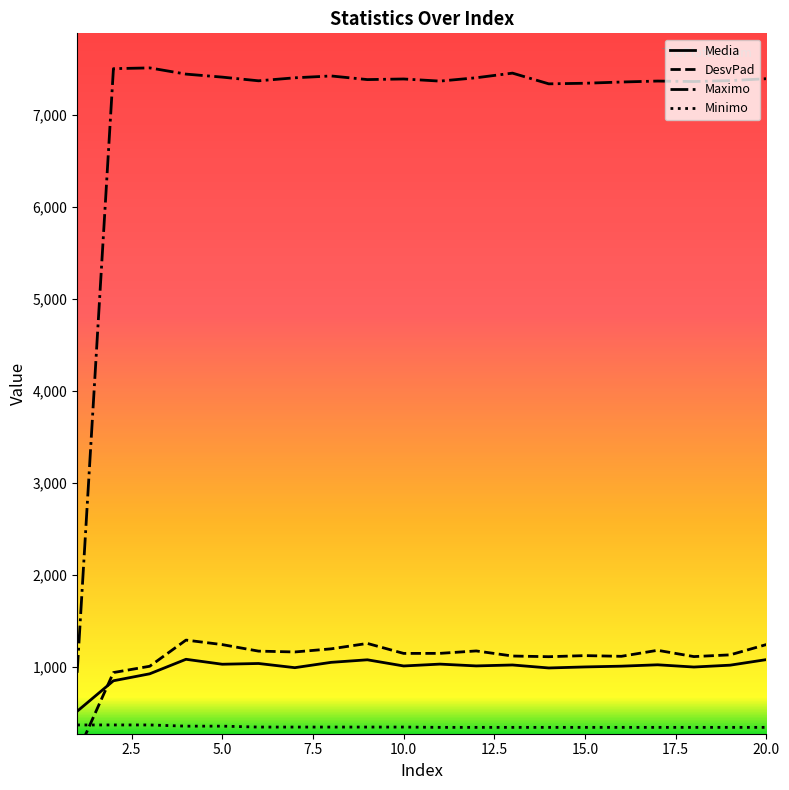

Is the value of Maximo at 12 greater than the value of Minimo at 5?

Yes